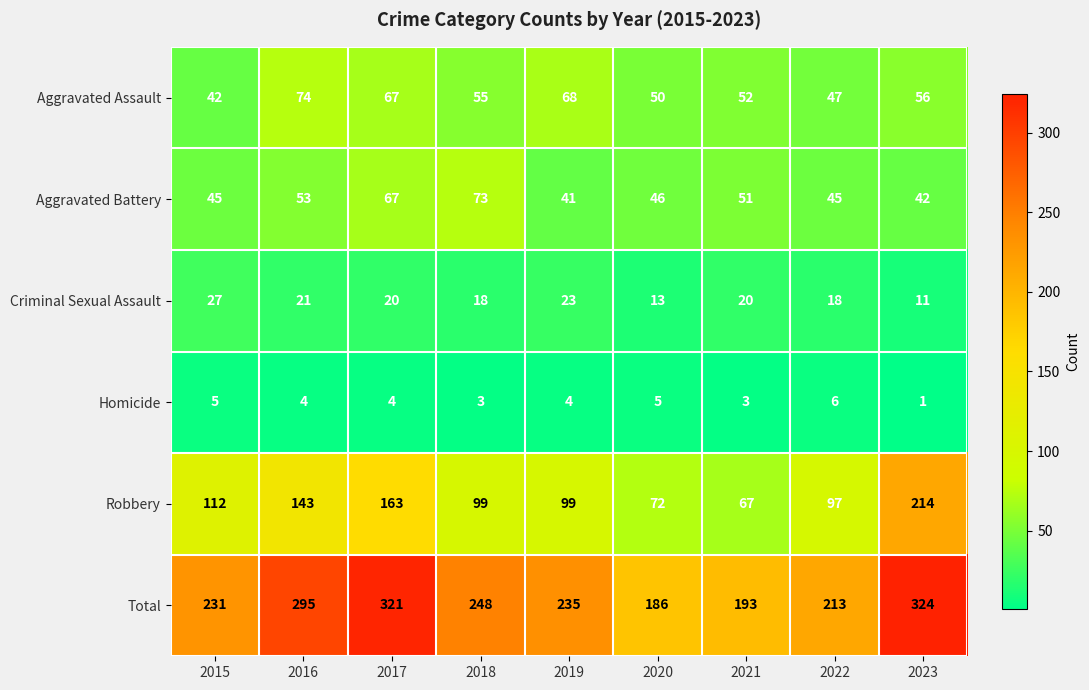

The value of Criminal Sexual Assault at 2020 is 13. True or false?

True